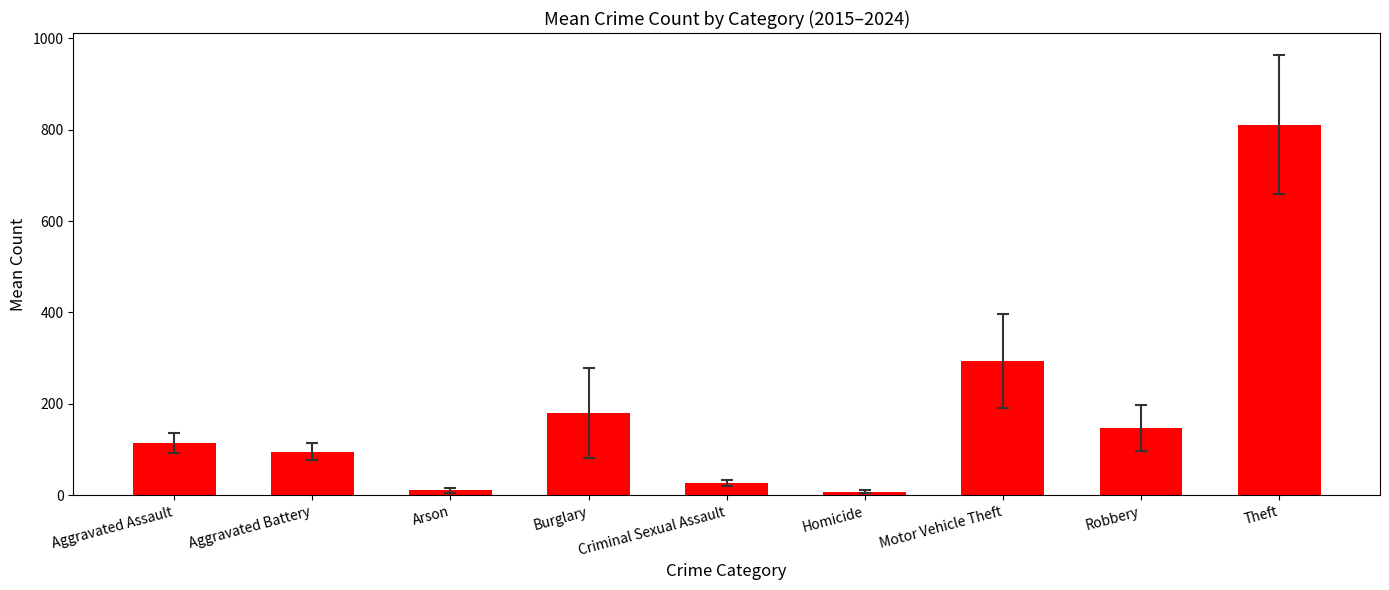

At which label is the value closest to 409?

Motor Vehicle Theft